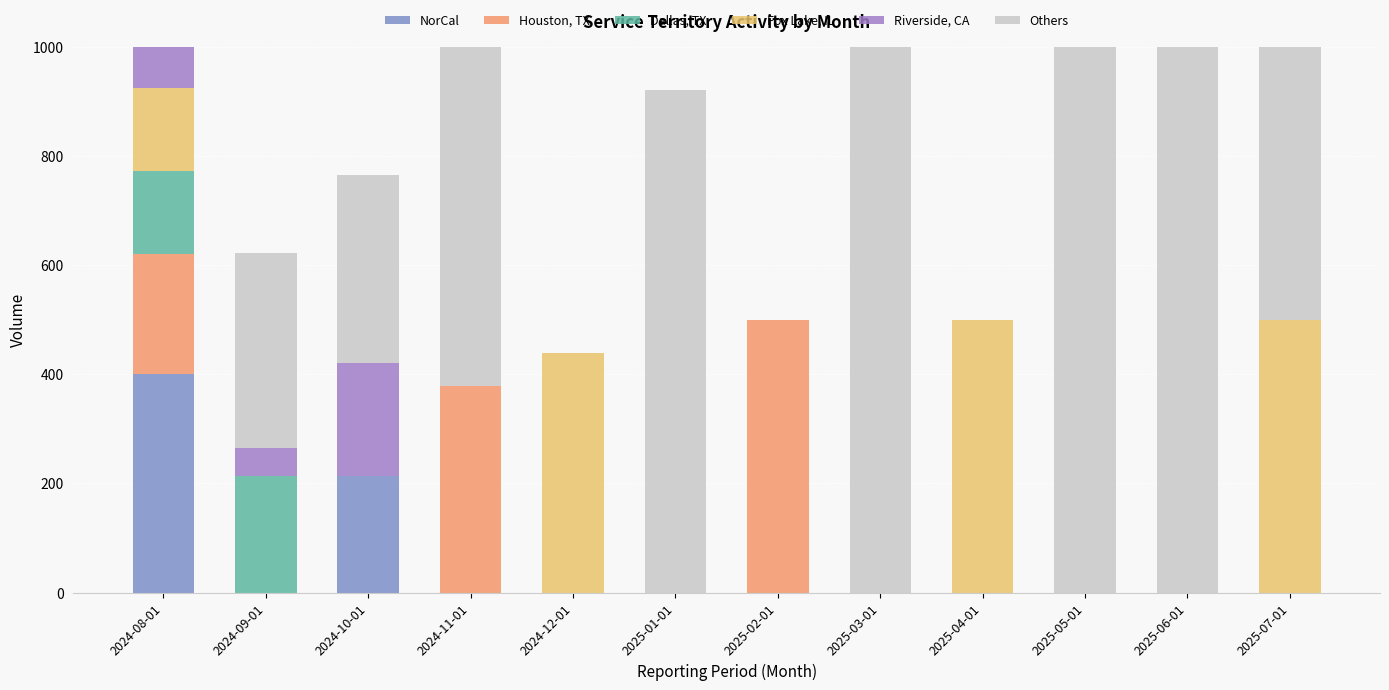

Does the chart contain stacked bars?

Yes